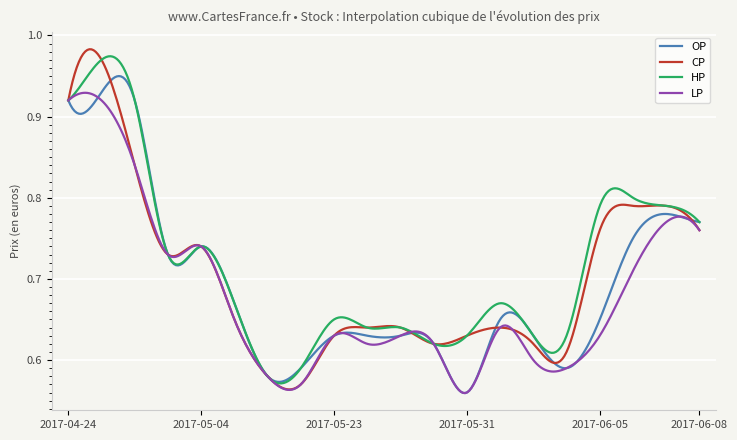

Rank the series by their maximum value, from highest to lowest.

CP, HP, OP, LP